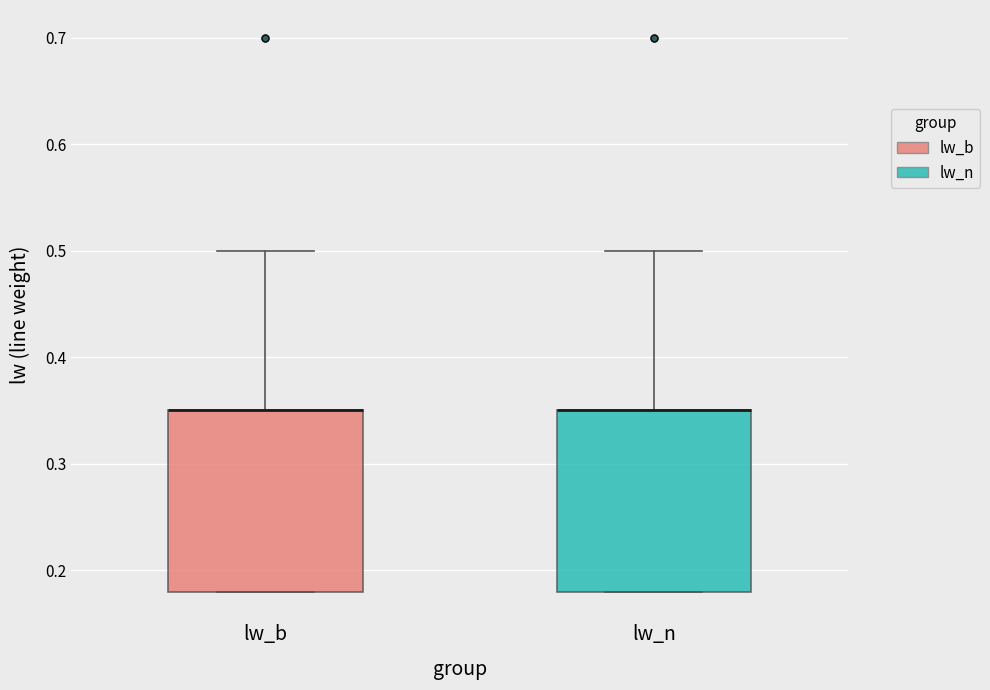

Reading left to right, read every box against the y-axis: the position of its median line, the range the box covers, and the ends of its whiskers. The values are not printed on the chart, so give them approximately, as read against the axis.

lw_b: median 0.35 (drawn on the box's upper edge), box 0.18 to 0.35, whiskers 0.18 to 0.50
lw_n: median 0.35 (drawn on the box's upper edge), box 0.18 to 0.35, whiskers 0.18 to 0.50